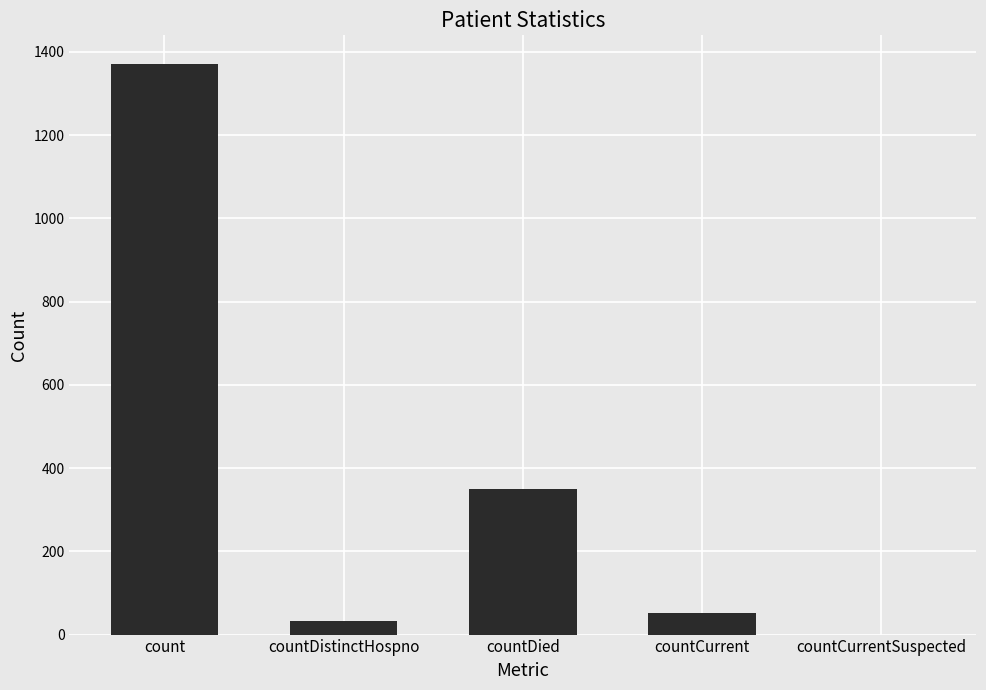

How many distinct data groups are displayed?

1